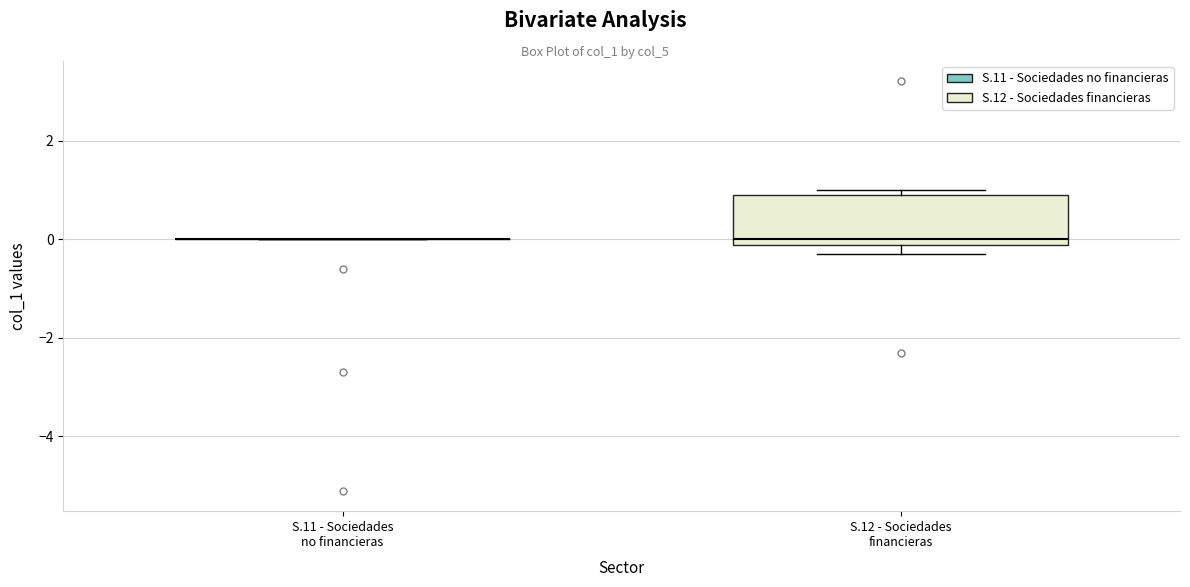

Where is the upper edge of the box for S.12 - Sociedades financieras on the y-axis? The values are not printed on the chart, so give them approximately, as read against the axis.

1.0